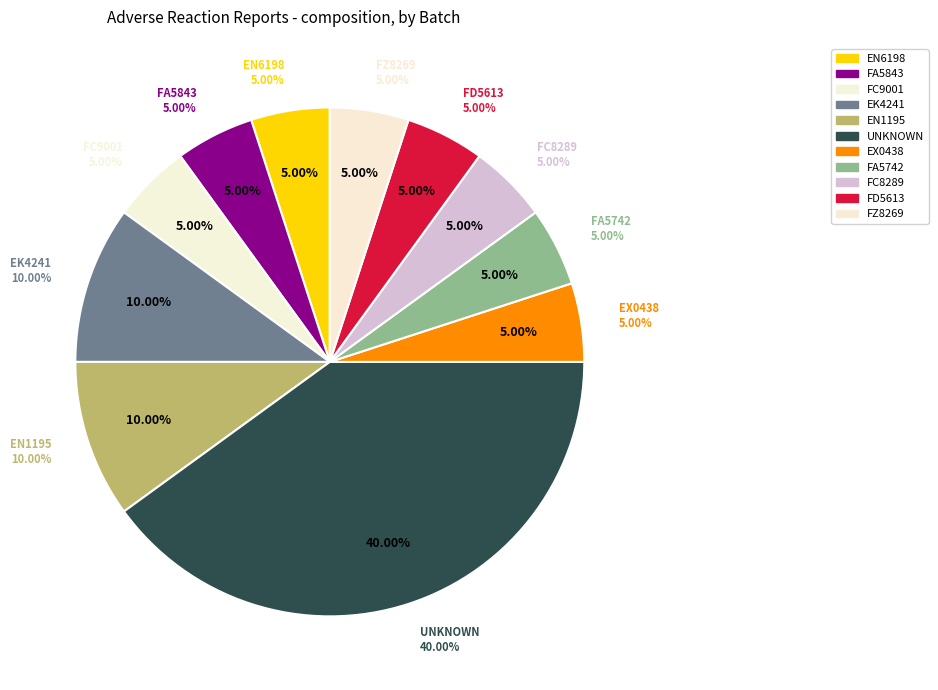

Rank the categories by value from highest to lowest.

UNKNOWN, EK4241, EN1195, EN6198, FA5843, FC9001, EX0438, FA5742, FC8289, FD5613, FZ8269